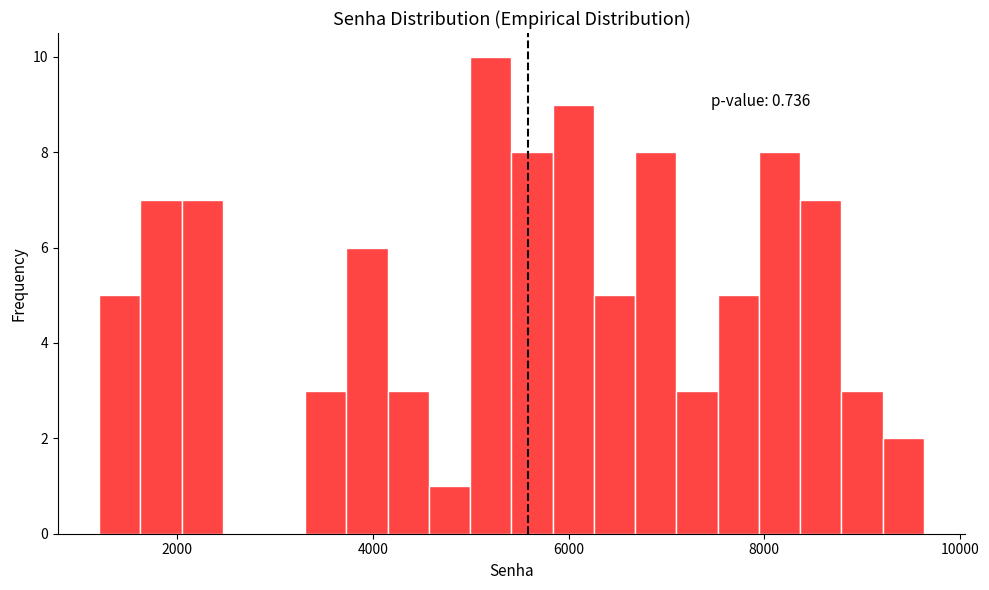

Read against the x-axis, roughly where is the centre of the tallest bar?

5200